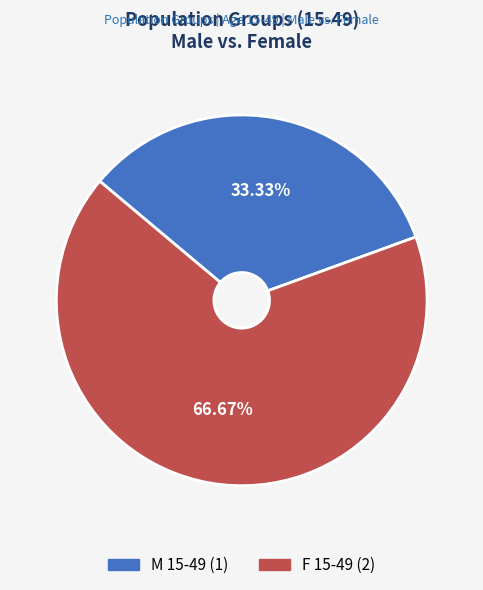

Is there any slice that represents more than half of the pie?

Yes